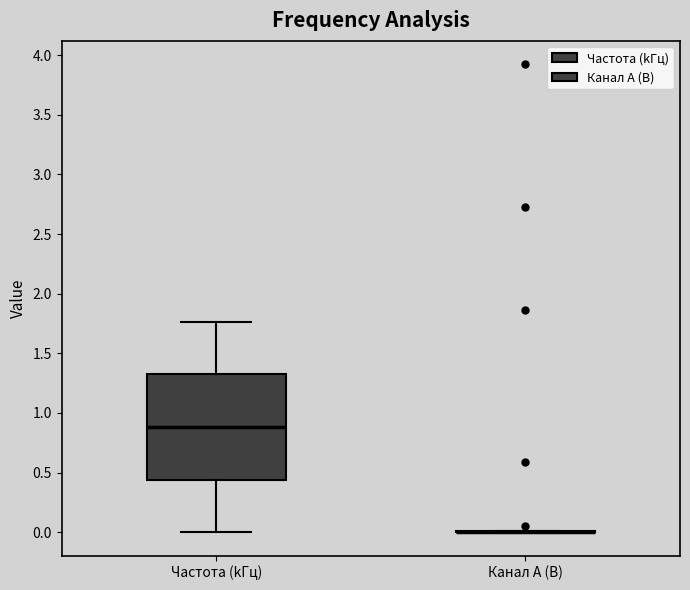

Where does the upper whisker of the box for Частота (kГц) end on the y-axis? The values are not printed on the chart, so give them approximately, as read against the axis.

1.75